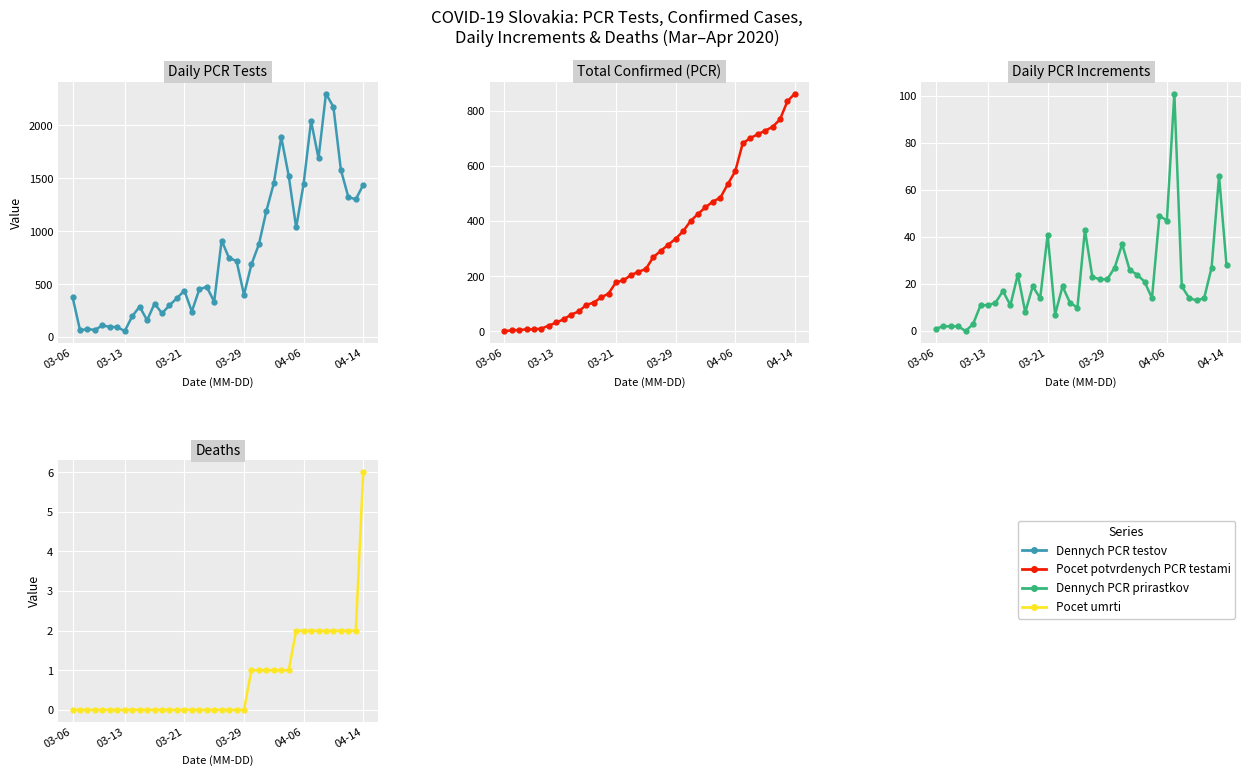

Rank the series by their maximum value, from lowest to highest.

Pocet.umrti, Dennych.PCR.prirastkov, Pocet.potvrdenych.PCR.testami, Dennych.PCR.testov